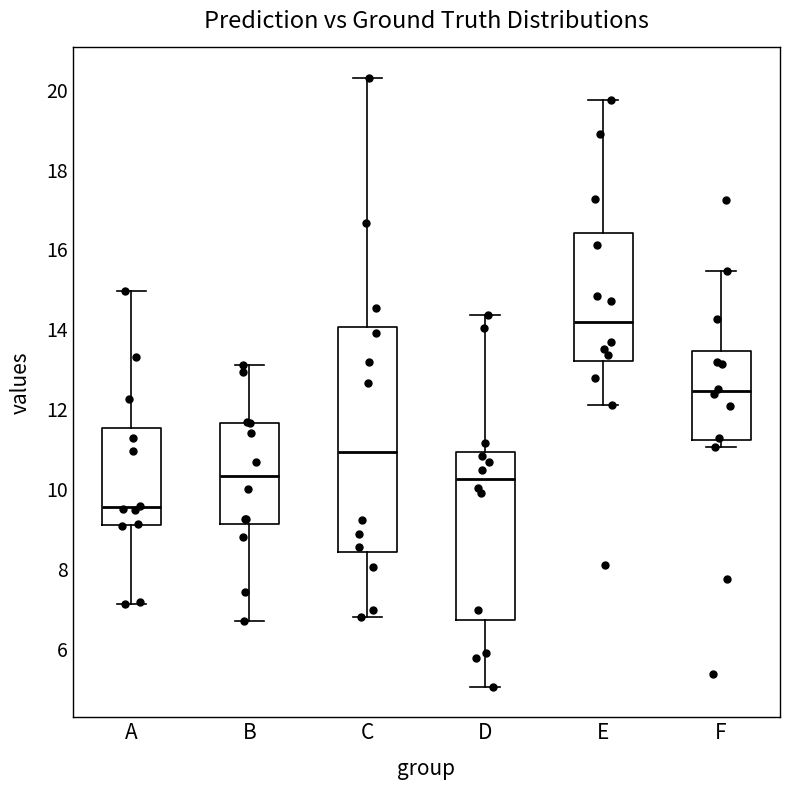

Which box has the lowest median line?

A